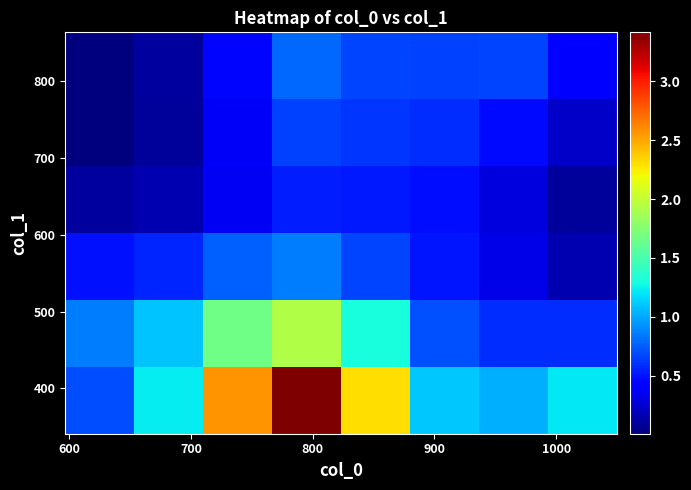

What is the greatest value displayed?

3.4